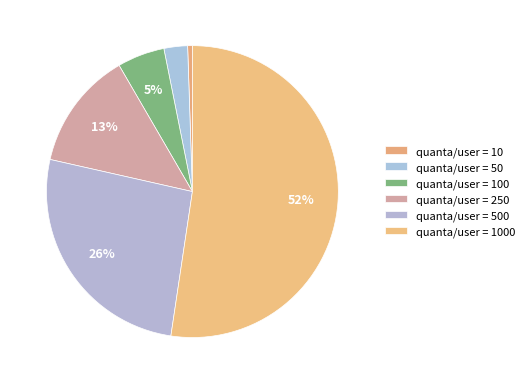

Rank the categories by value from lowest to highest.

10, 50, 100, 250, 500, 1000